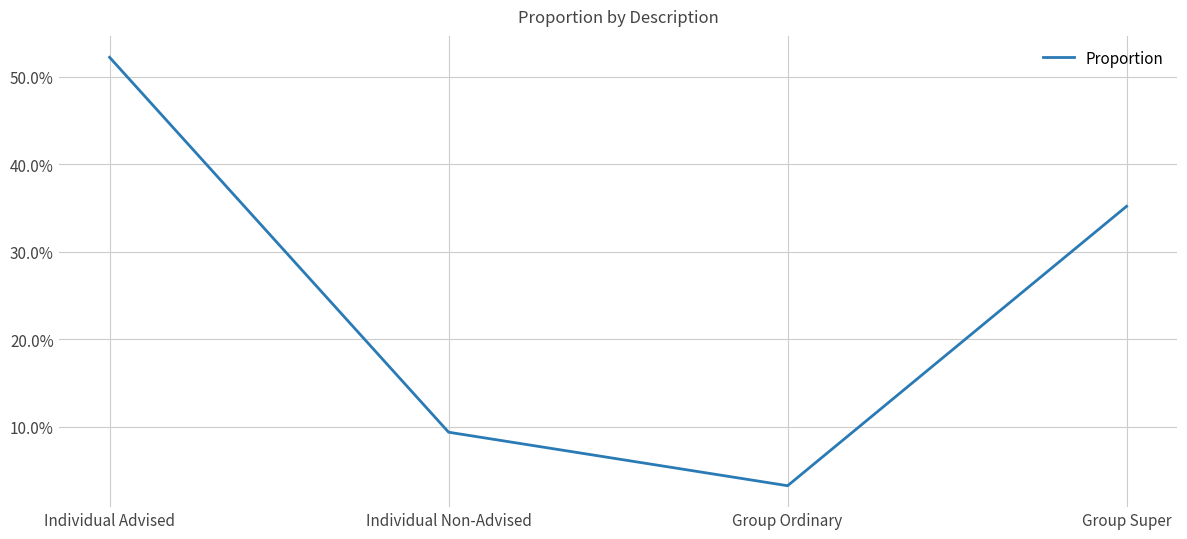

Between Group Ordinary and Individual Non-Advised, which is larger?

Individual Non-Advised